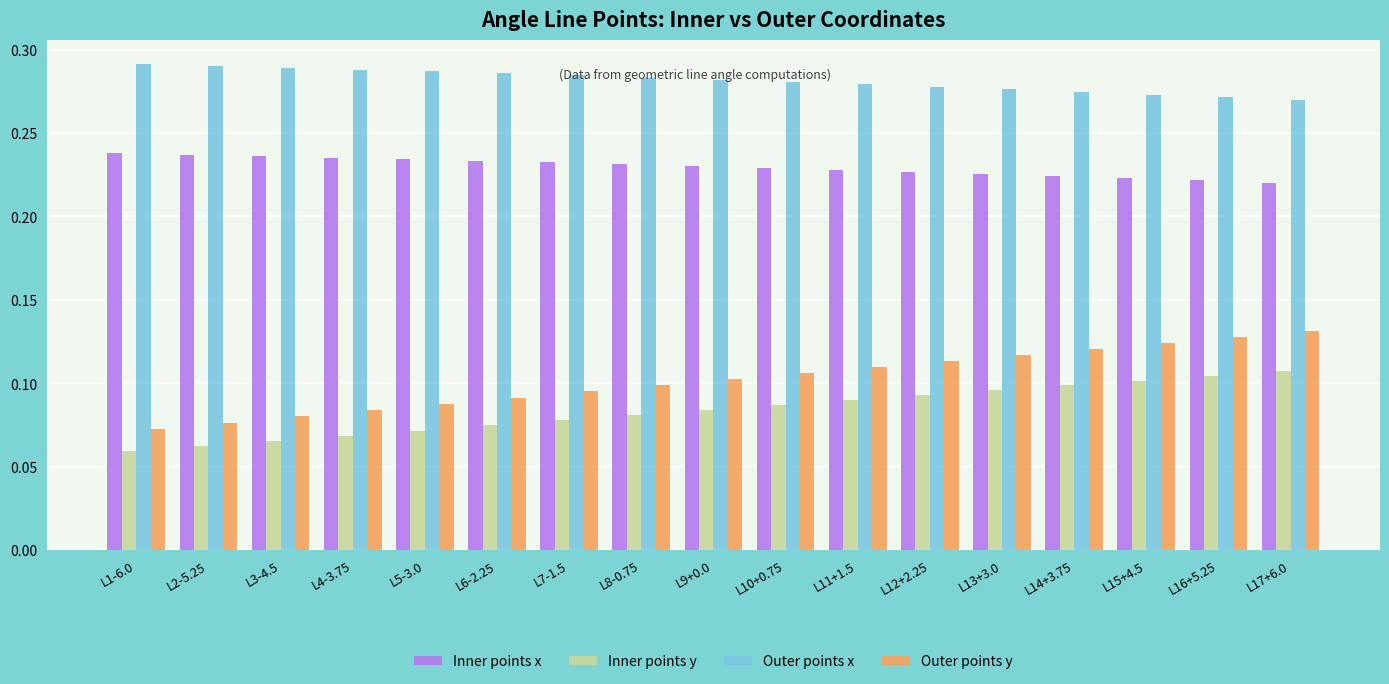

Which series has the largest range (max minus min)?

Outer points y